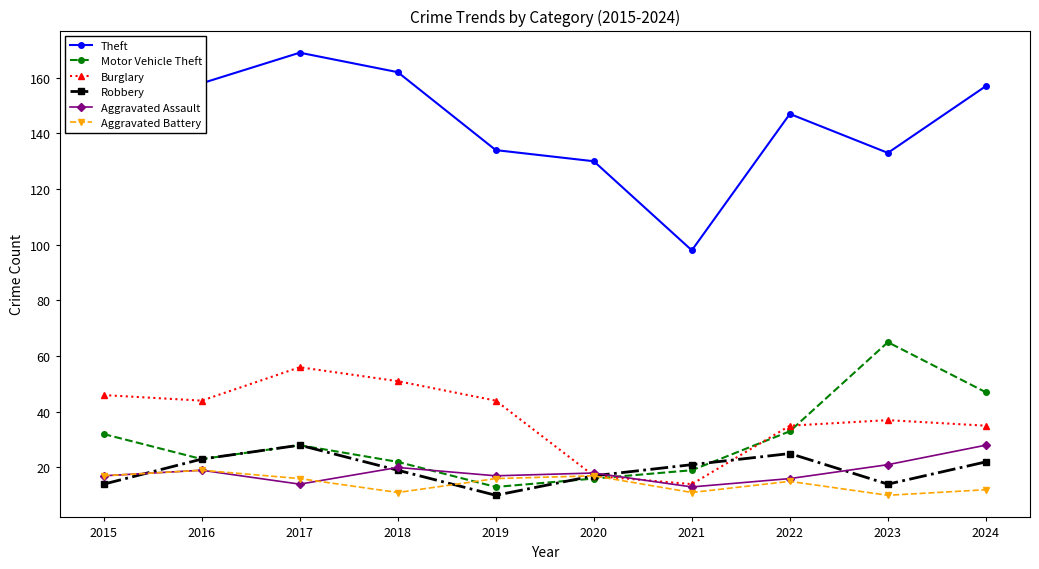

The Burglary series shows 56 at 2017. True or false?

True